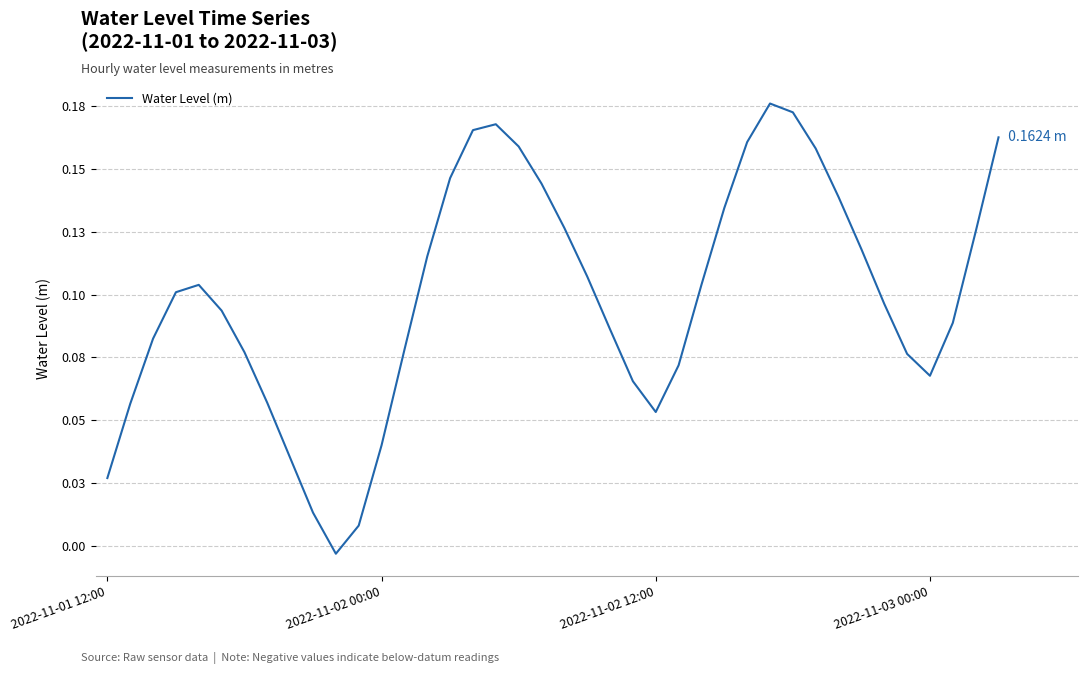

Is this an area chart (filled region under the line)?

No